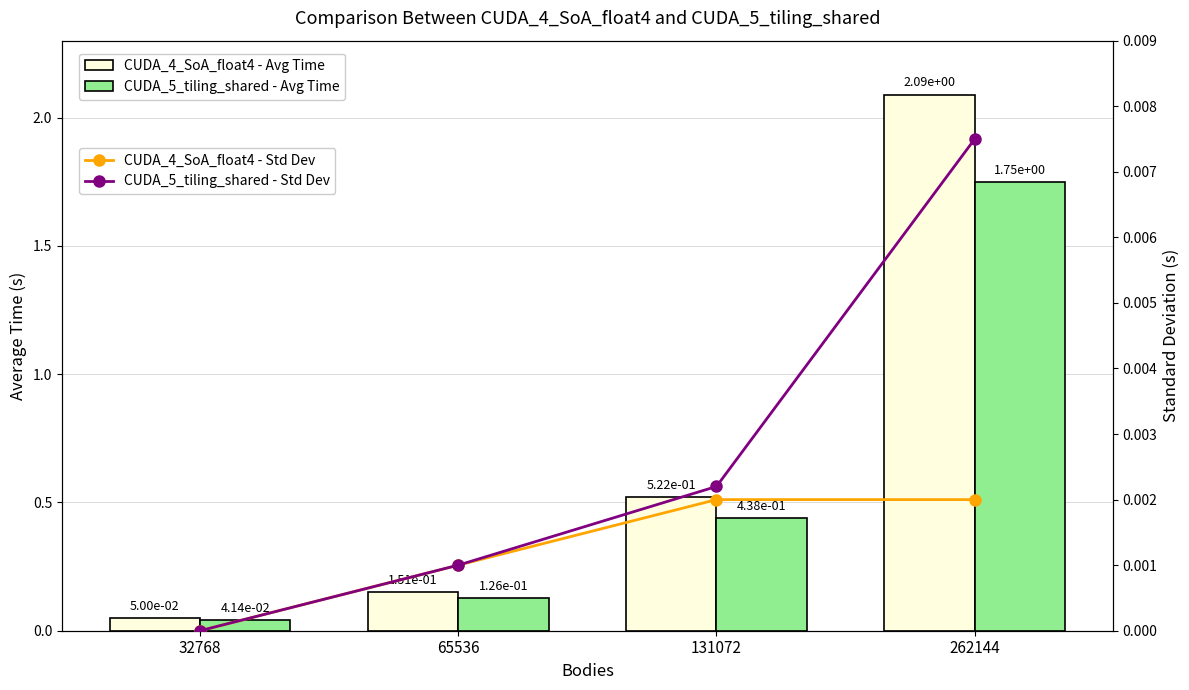

What is the difference between the maximum and second lowest values in the CUDA_4_SoA_float4 - Avg Time series?

1.9